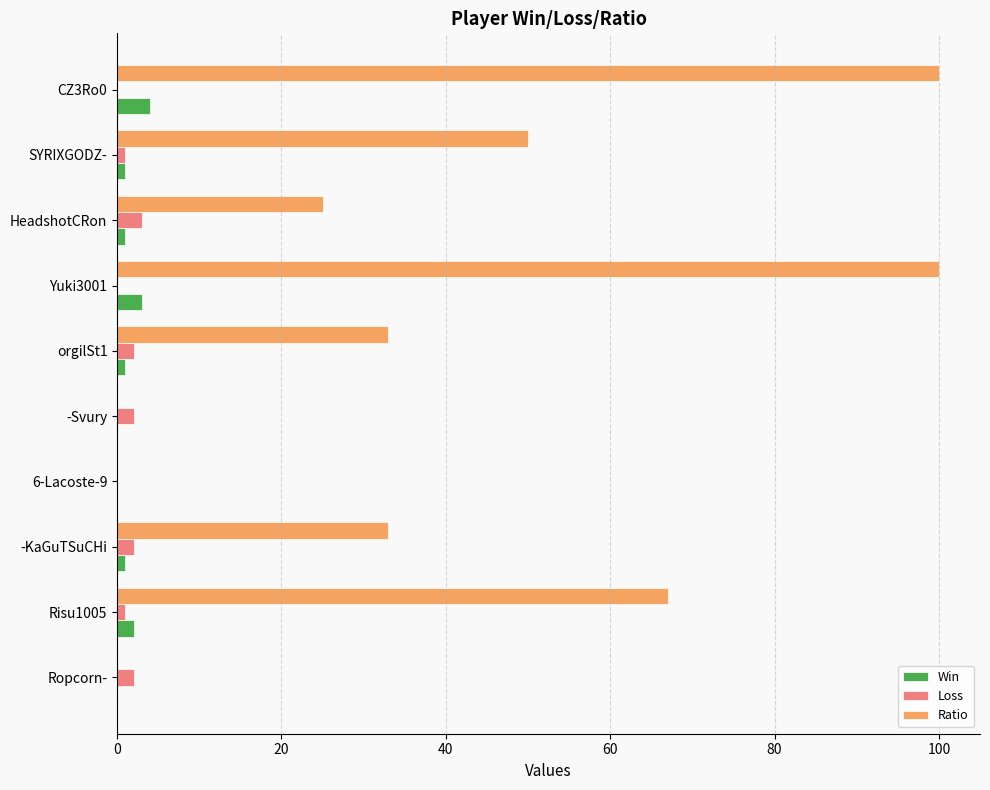

What is the average value of the Ratio series?

41